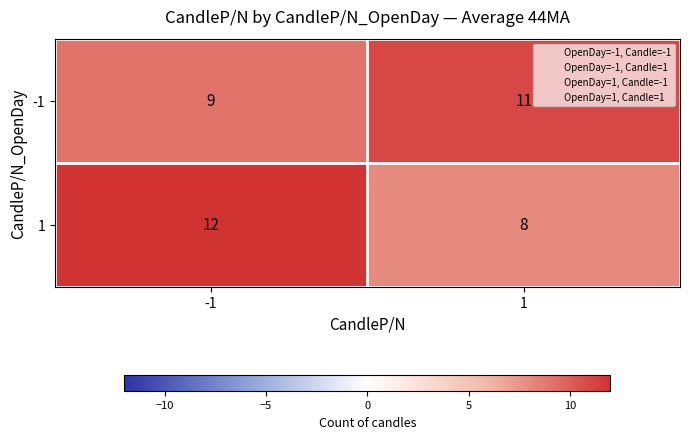

What is the minimum value shown in the chart?

8